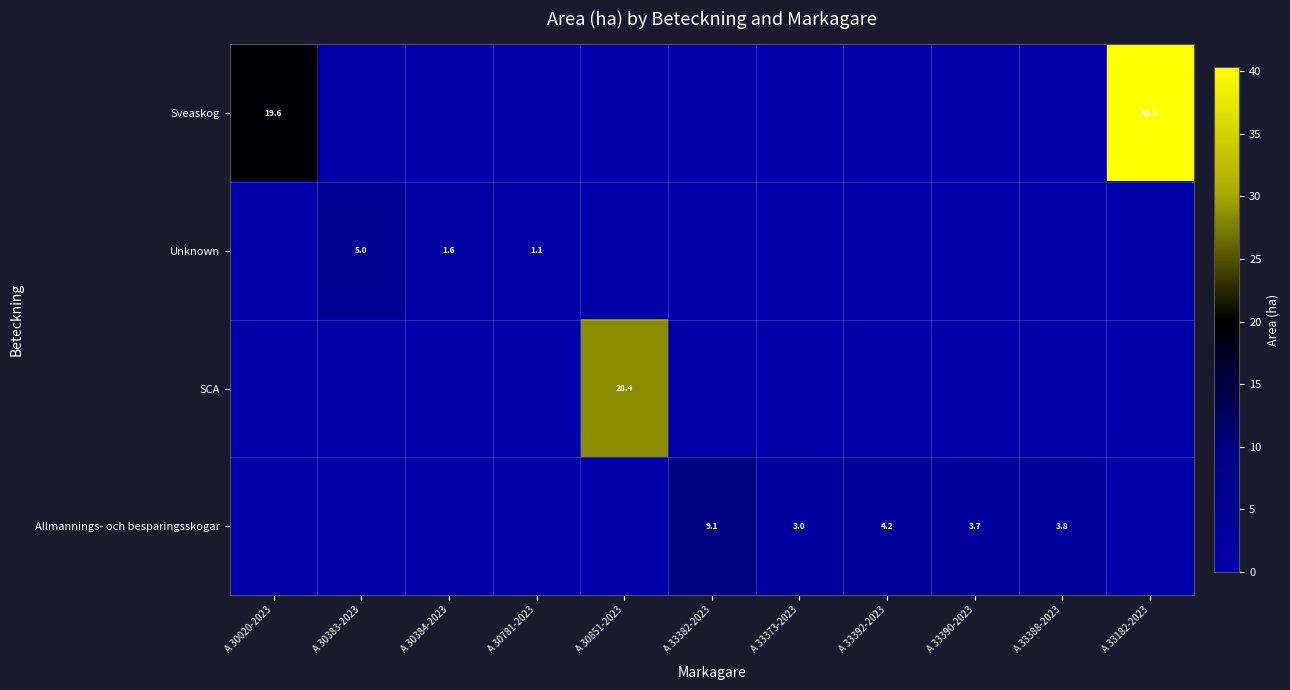

The value of Unknown at A 30383-2023 is 5.0. True or false?

True